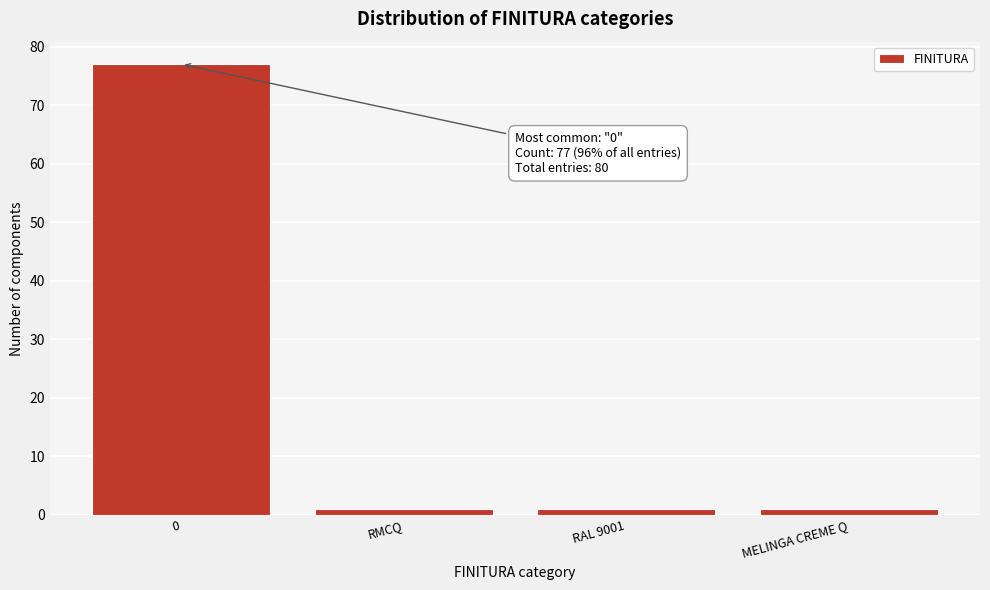

Reading right to left, what are all the values shown in this chart?

MELINGA CREME Q=1	RAL 9001=1	RMCQ=1	0=77